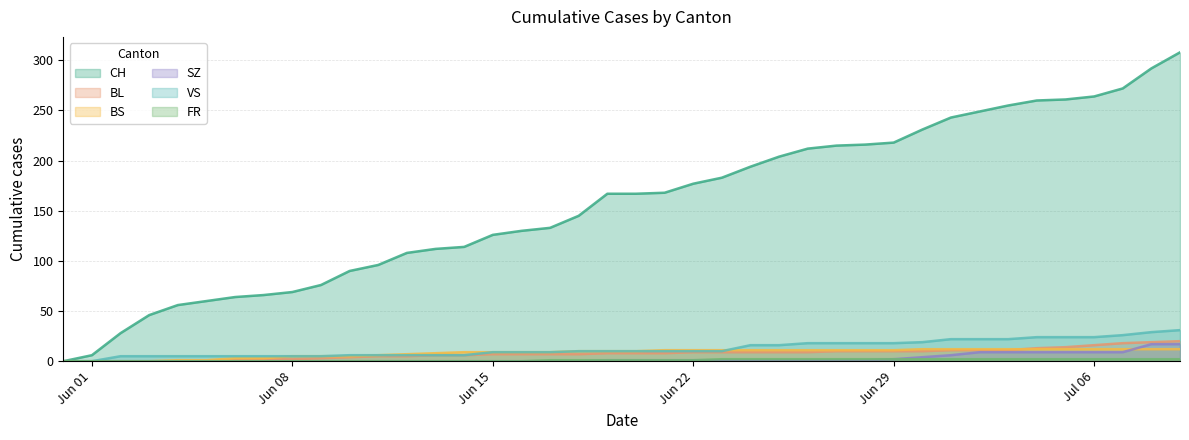

Which series has the widest spread of values?

CH